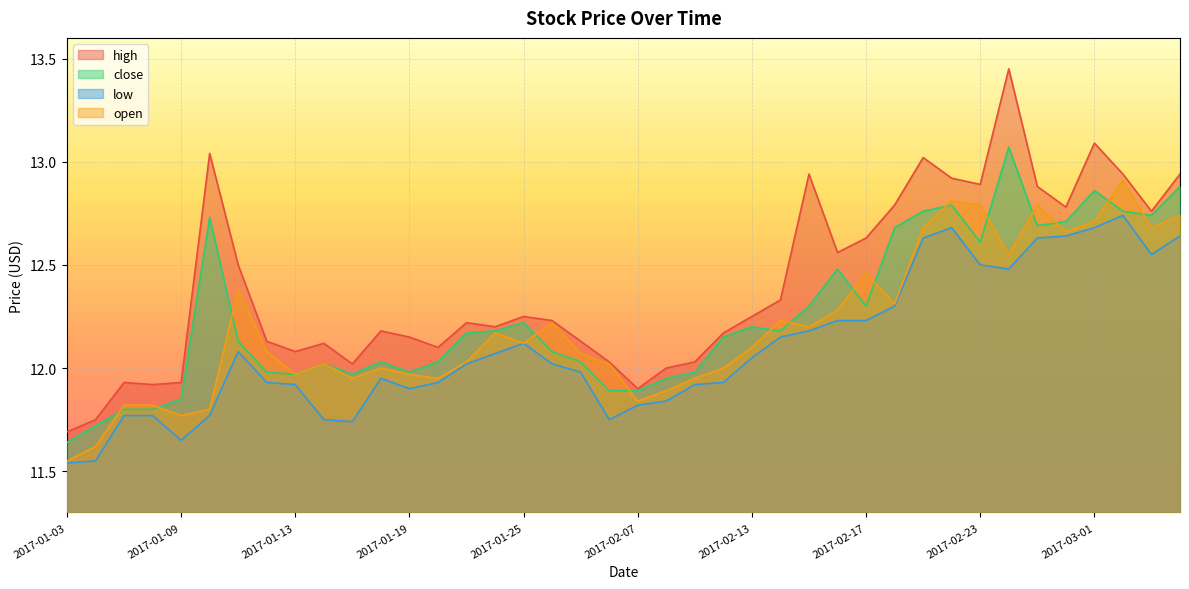

The value of close at 2017-02-09 is 6.2. True or false?

False